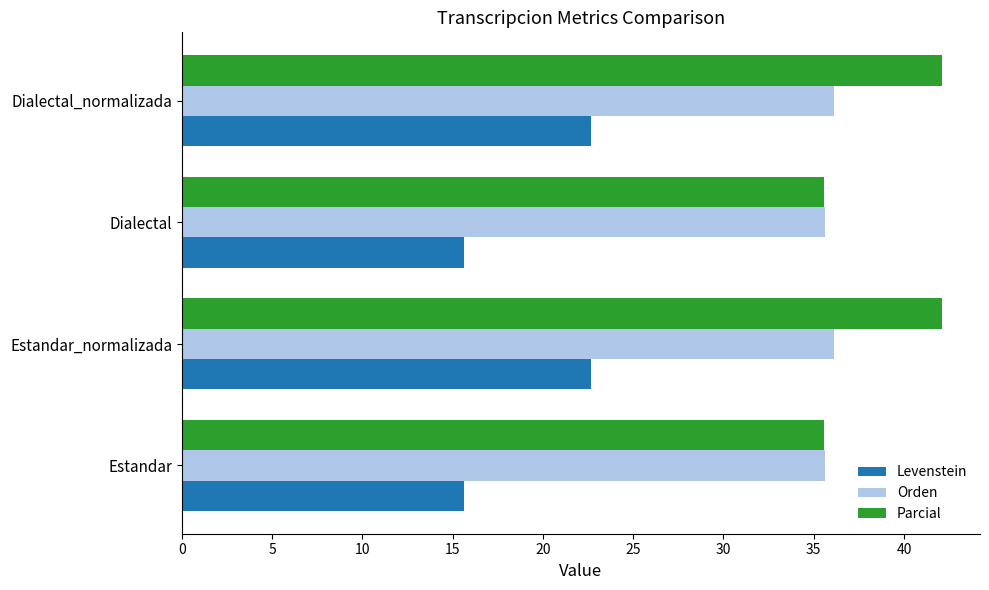

Which series has the largest range (max minus min)?

Levenstein